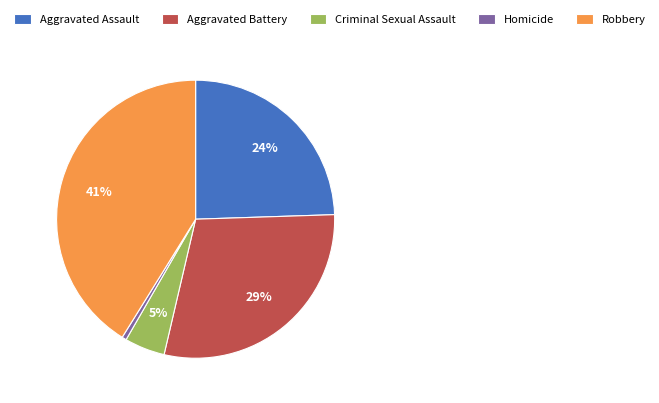

To the nearest percent, what is the average slice percentage?

20%